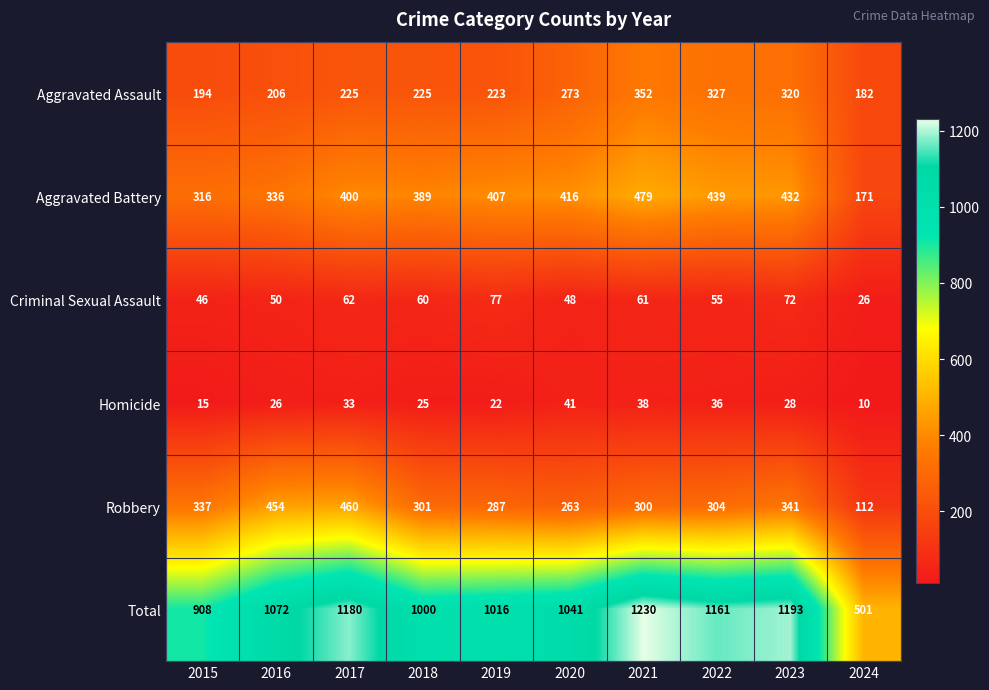

Rank the series at 2019 from lowest to highest value.

Homicide, Criminal Sexual Assault, Aggravated Assault, Robbery, Aggravated Battery, Total